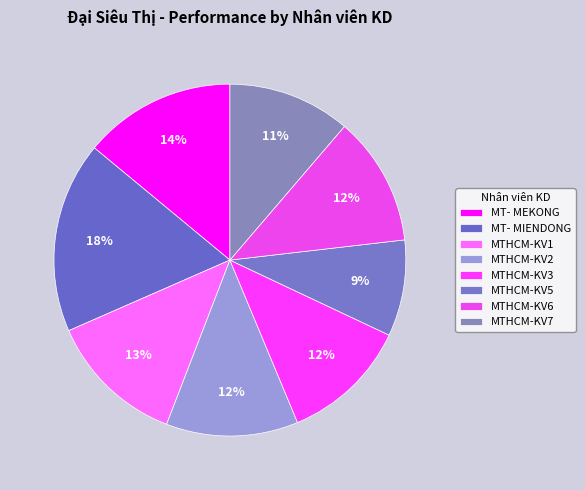

How many segments does this pie chart have?

8